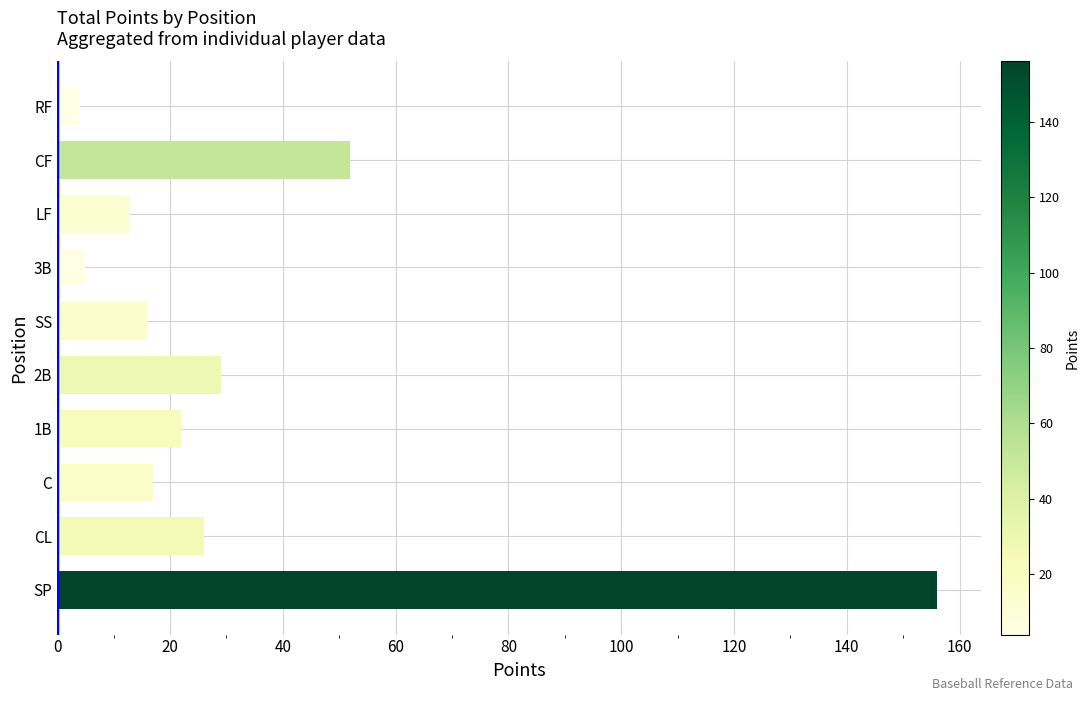

Reading top to bottom, list all the values displayed in this chart.

4	52	13	5	16	29	22	17	26	156